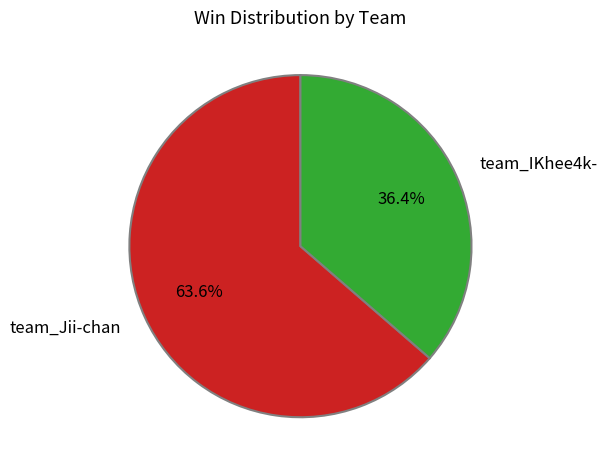

Between team_Jii-chan and team_IKhee4k-, which is larger?

team_Jii-chan